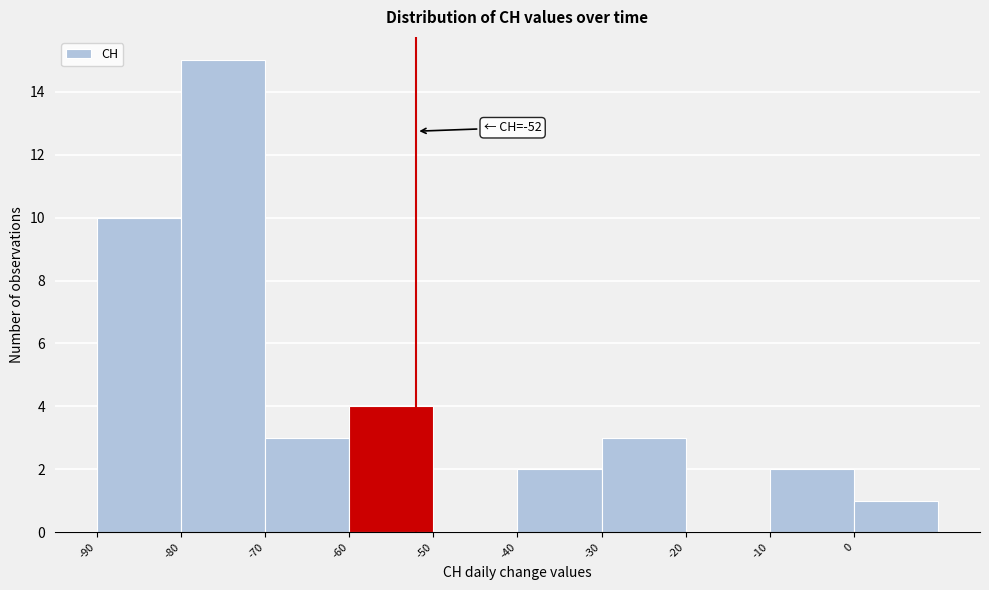

Which range on the x-axis has the tallest bar?

-80 to -70